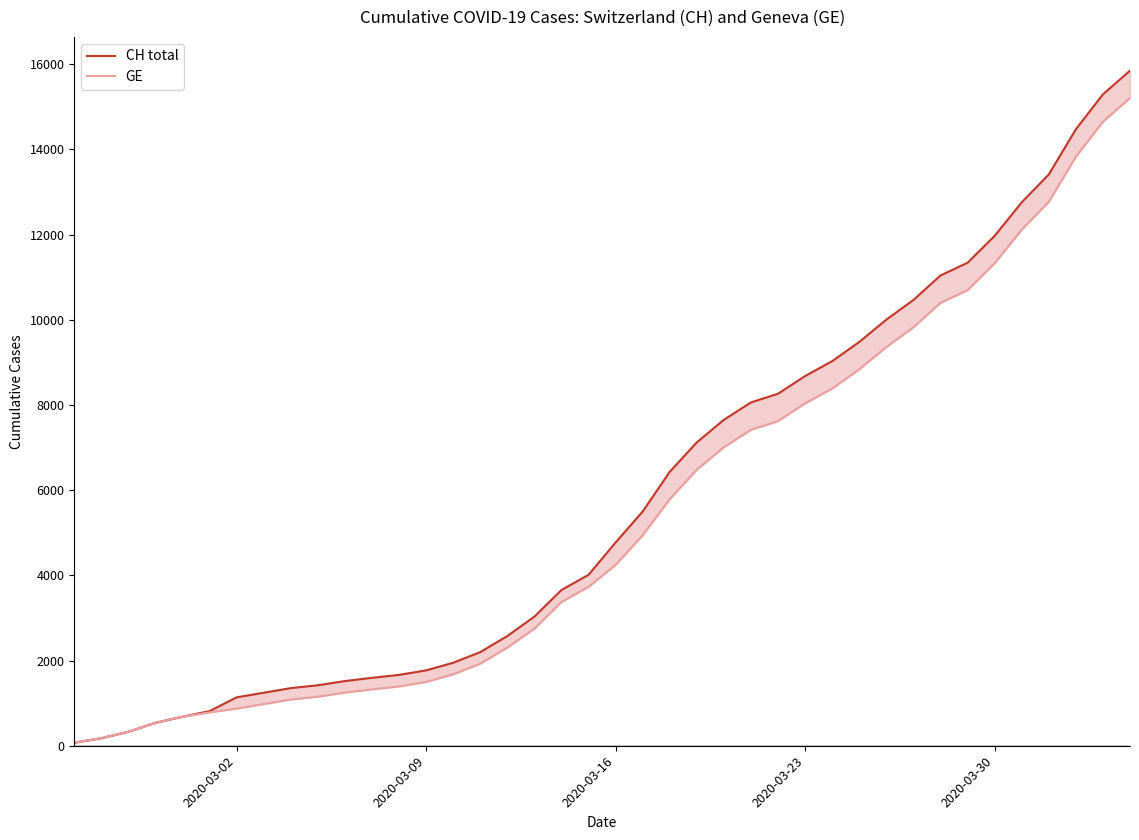

What are all the series names shown in the legend?

CH total, GE